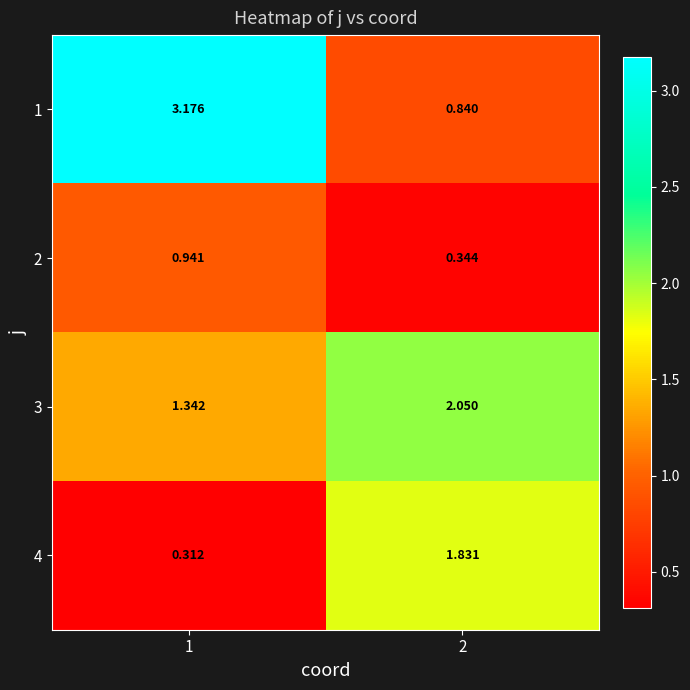

Count the number of categories in the chart.

2